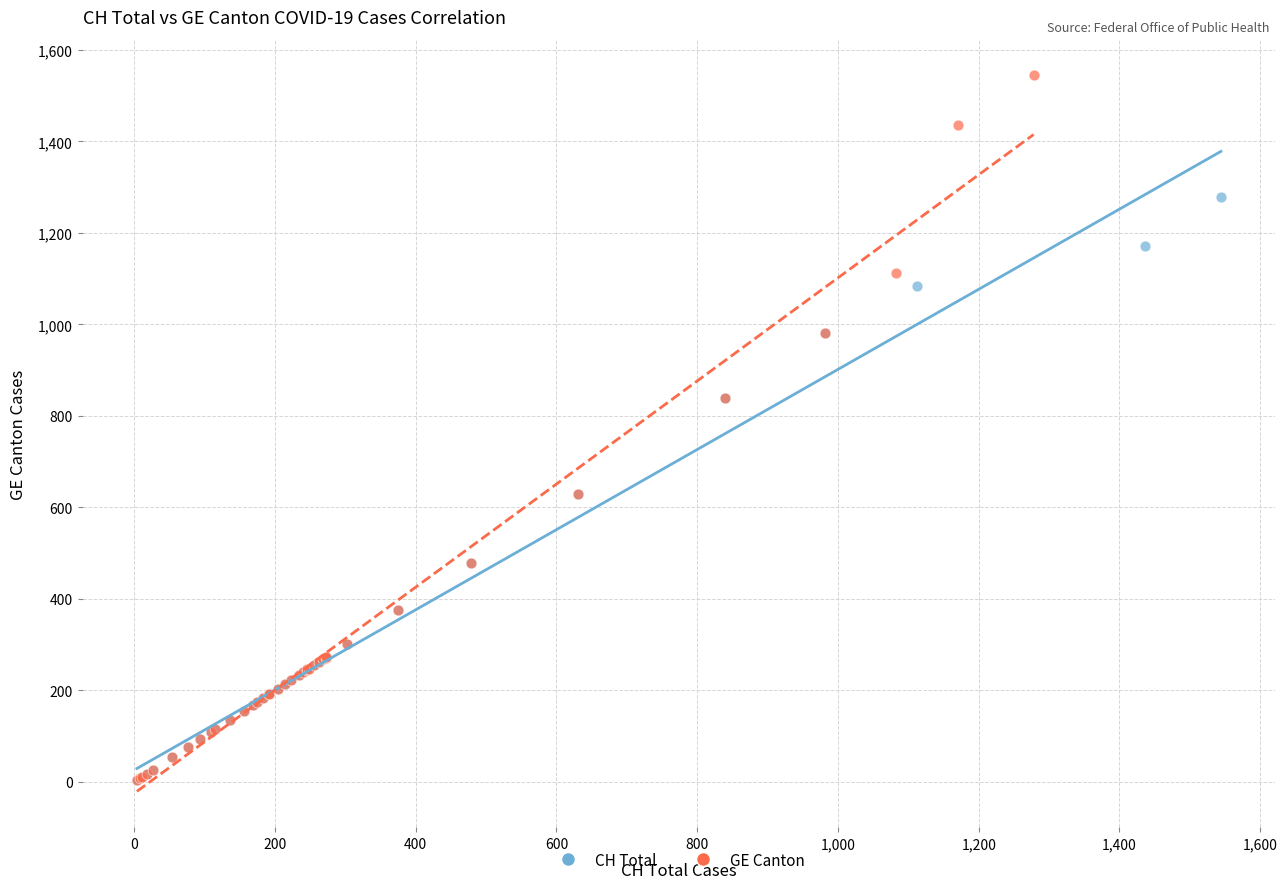

What are all the series names shown in the legend?

CH Total, GE Canton